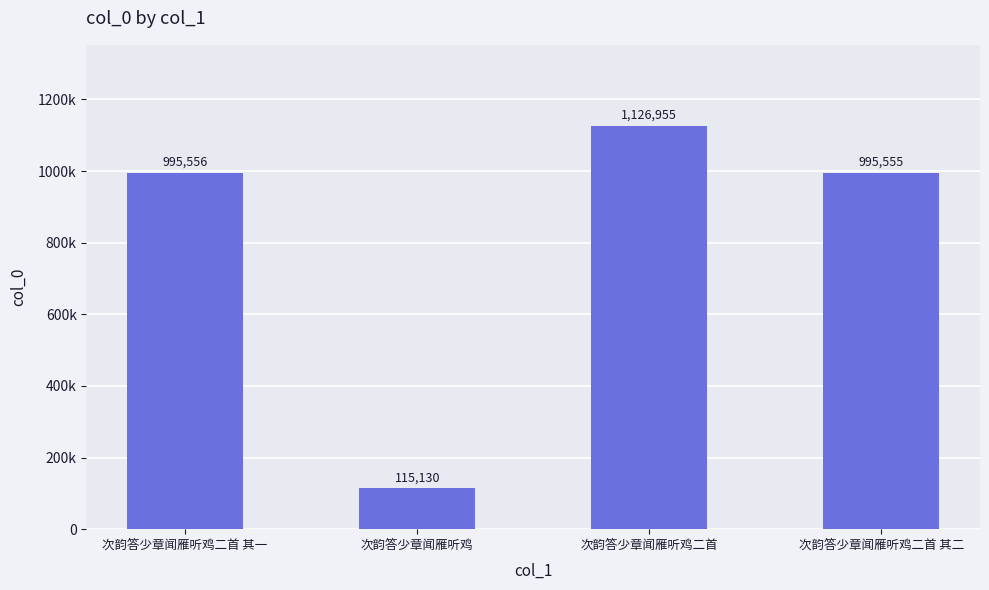

Where does the data first go above 995556?

次韵答少章闻雁听鸡二首